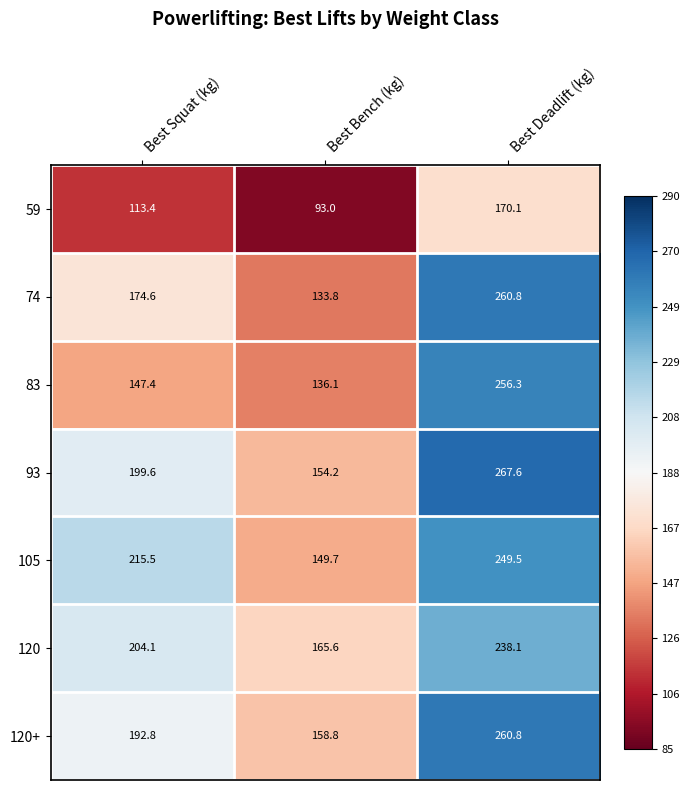

Rank the categories by 59 value from lowest to highest.

Best Bench (kg), Best Squat (kg), Best Deadlift (kg)